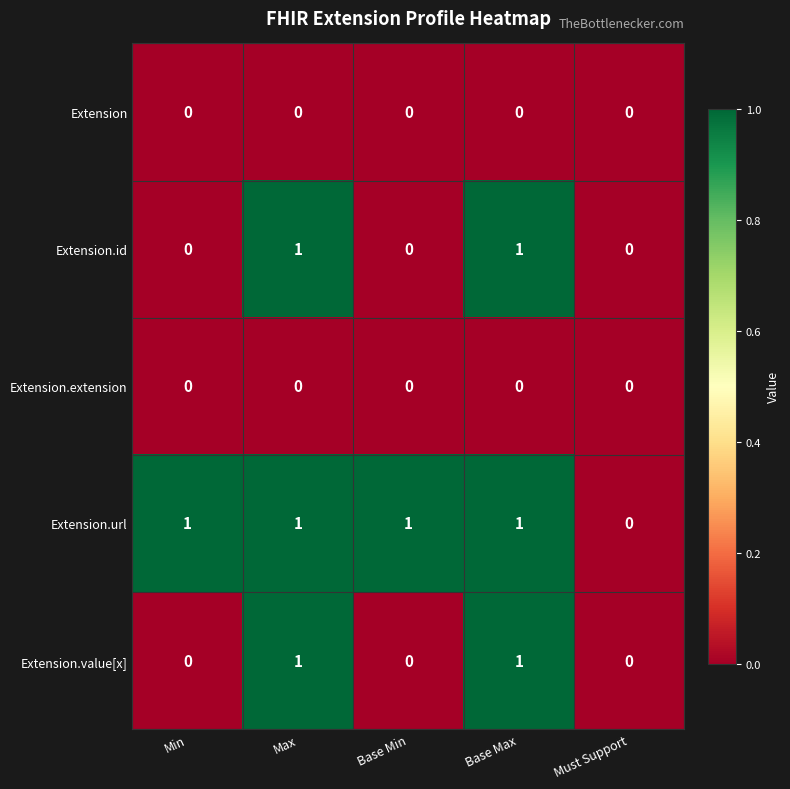

The Extension.value[x] series shows 0 at Min. True or false?

True